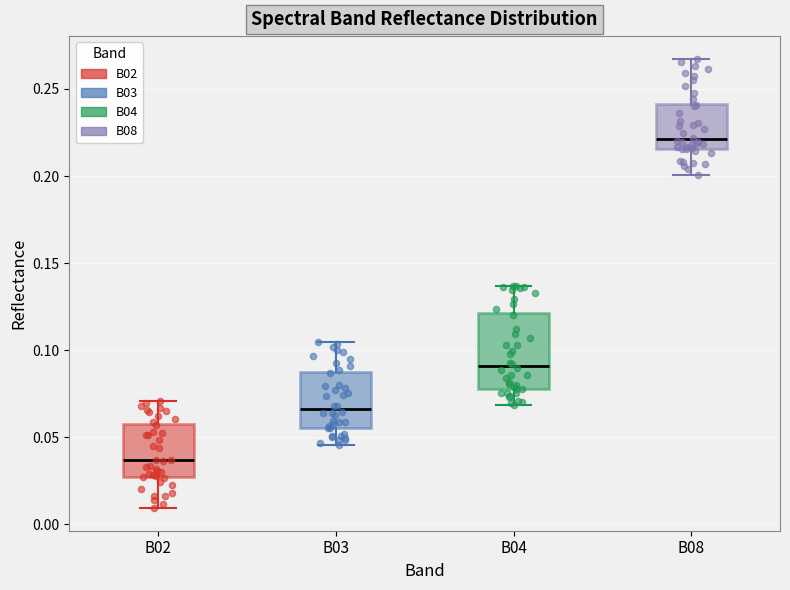

Reading left to right, read every box against the y-axis: the position of its median line, the range the box covers, and the ends of its whiskers. The values are not printed on the chart, so give them approximately, as read against the axis.

B02: median 0.035, box 0.025 to 0.060, whiskers 0.010 to 0.070
B03: median 0.065, box 0.055 to 0.085, whiskers 0.045 to 0.105
B04: median 0.090, box 0.080 to 0.120, whiskers 0.070 to 0.135
B08: median 0.220, box 0.215 to 0.240, whiskers 0.200 to 0.265